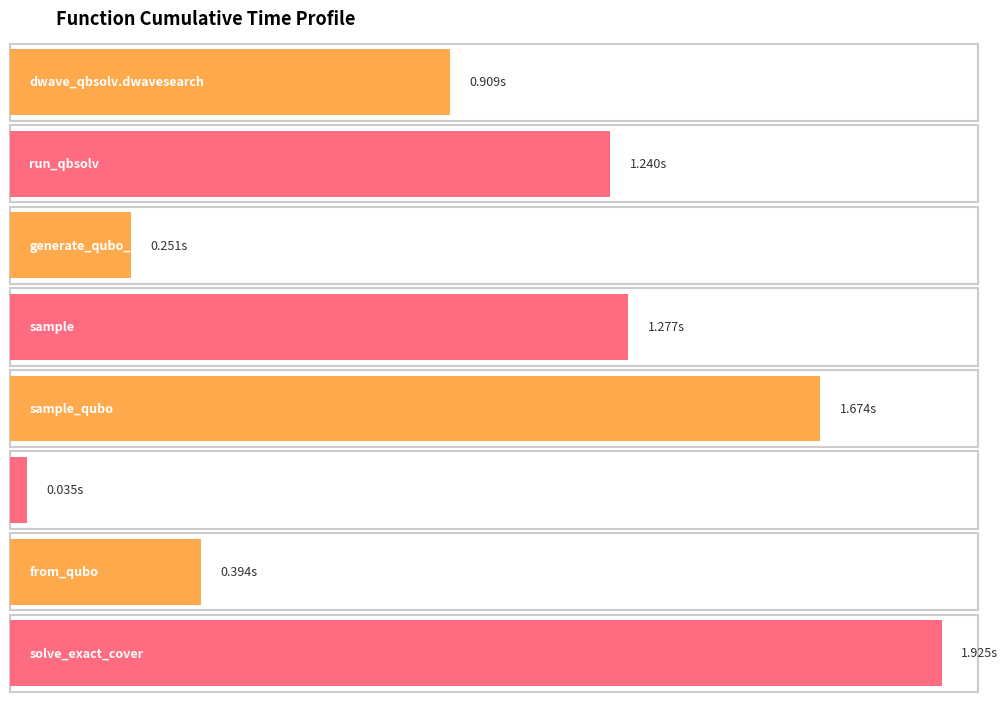

What is the value of the 5th bar from the left?

1.7